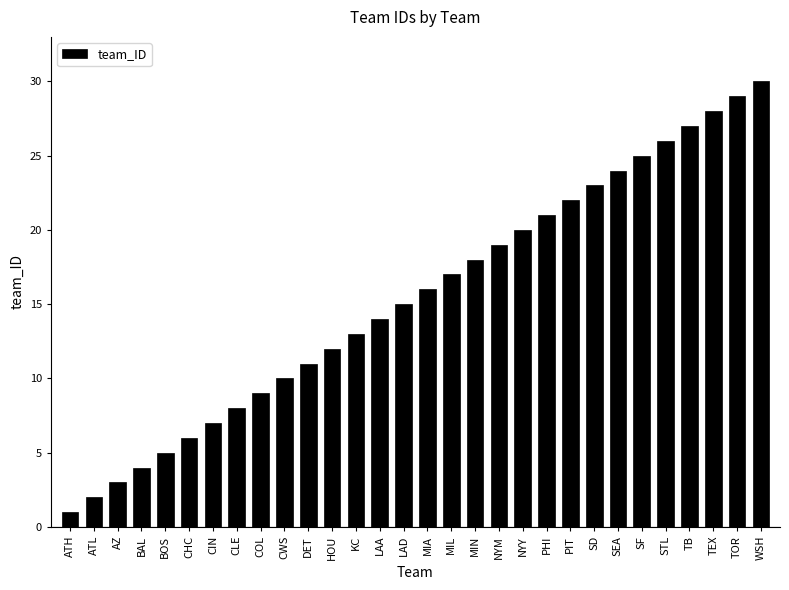

What is the difference between the second highest and second lowest values?

27